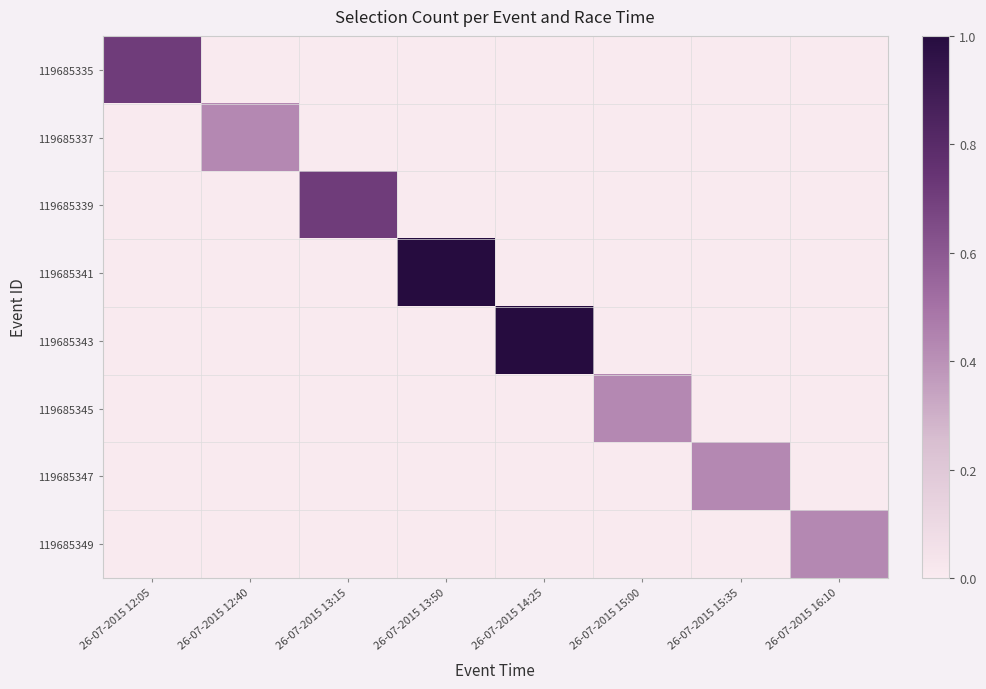

Between 26-07-2015 13:15 and 26-07-2015 14:25, which series saw the biggest shift?

119685343